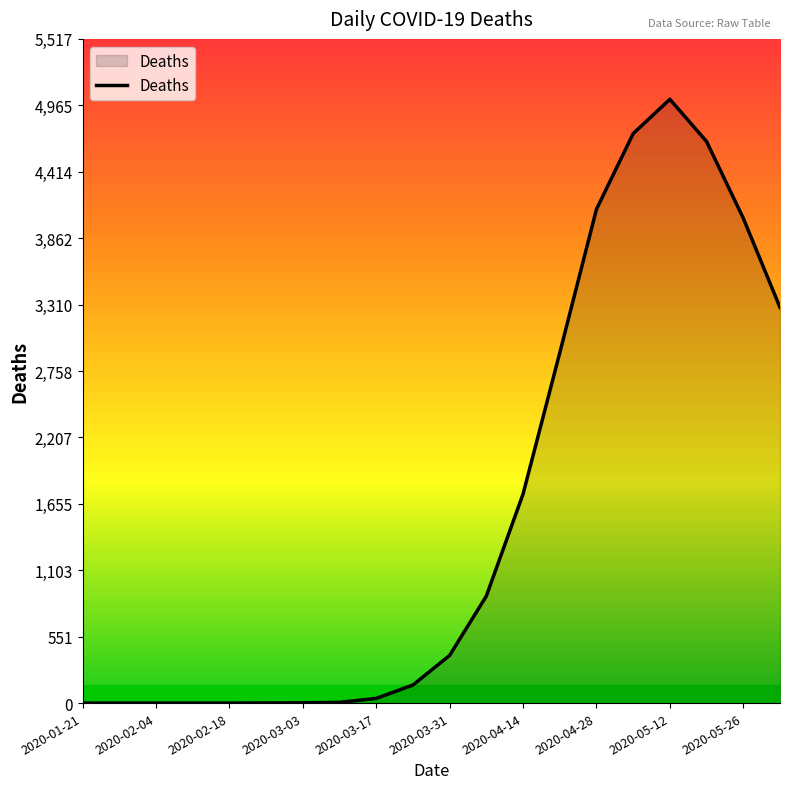

What is the greatest value displayed?

5016